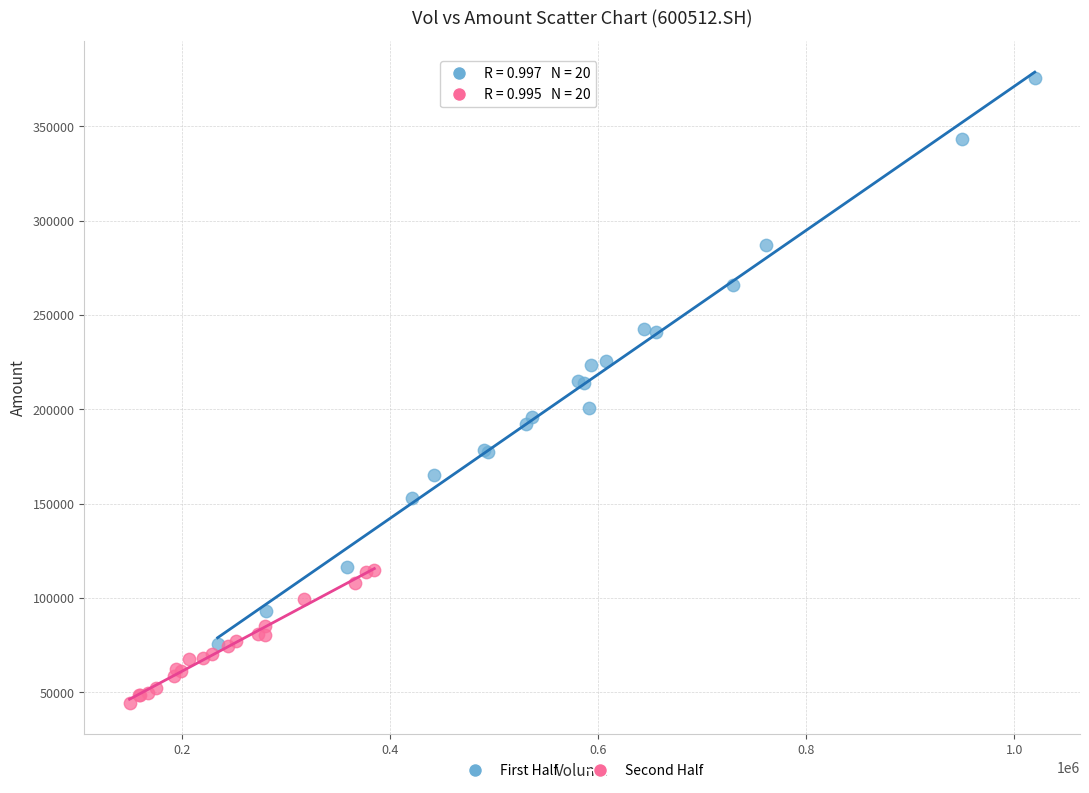

Which series has the largest Y range (max minus min)?

First Half